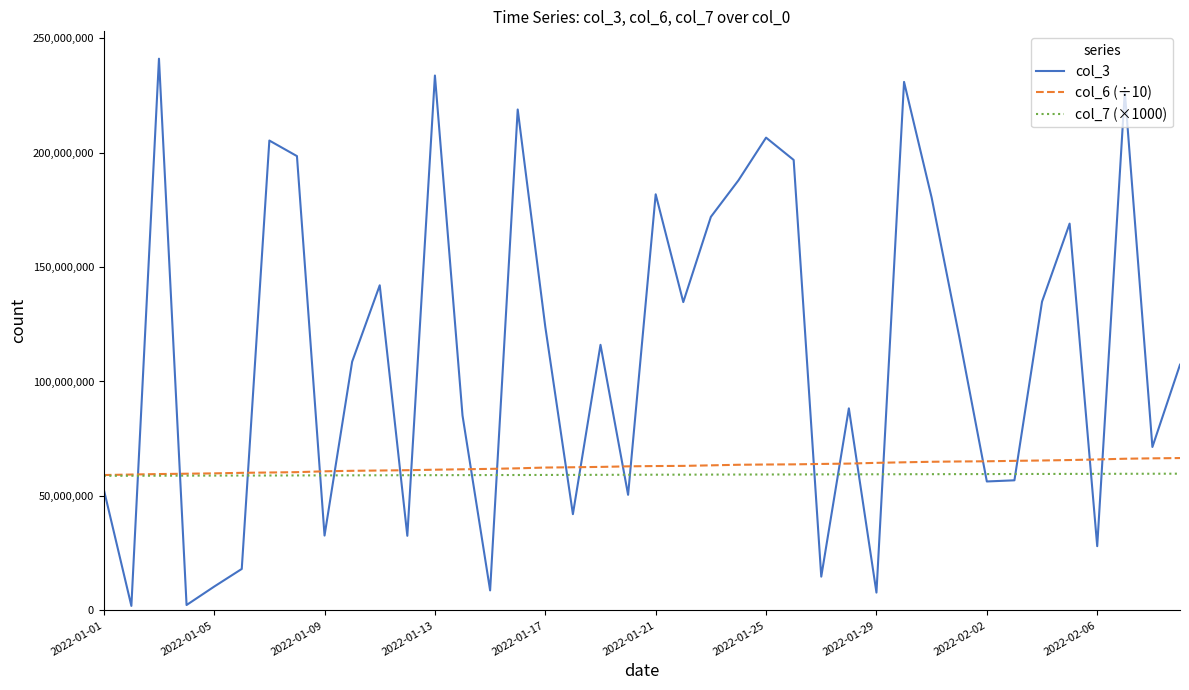

Which series has the widest spread of values?

col_3